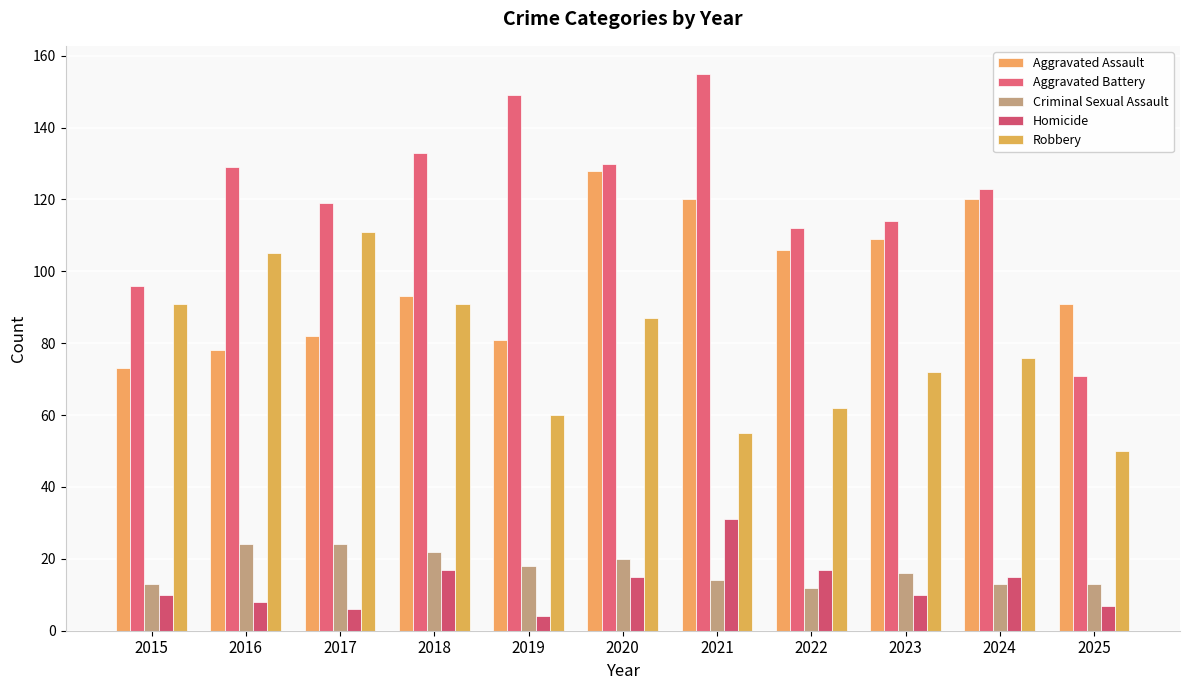

What is the sum of the Homicide values at 2018 and 2016?

25